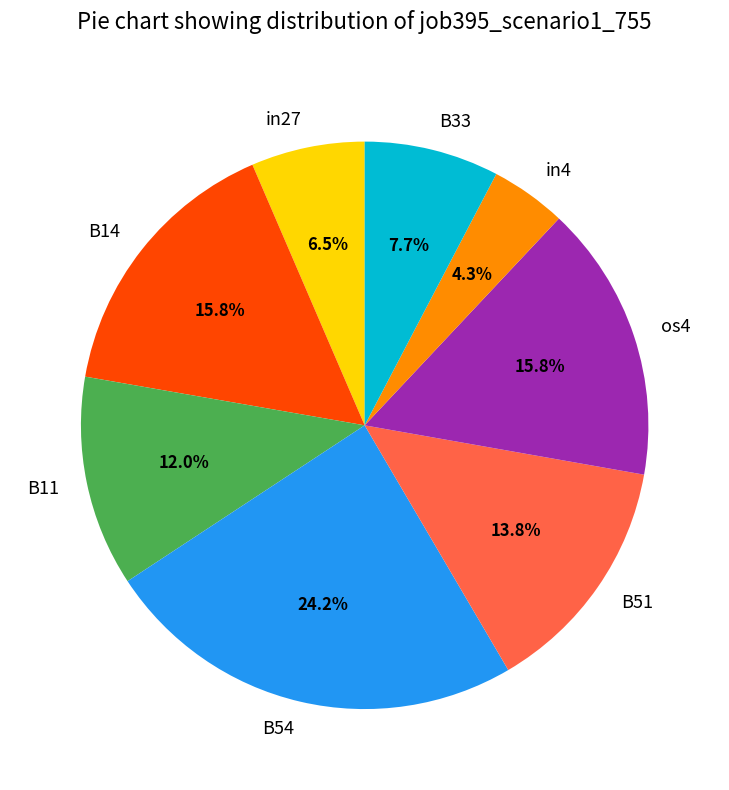

True or false: B51 accounts for 20% of the total.

False